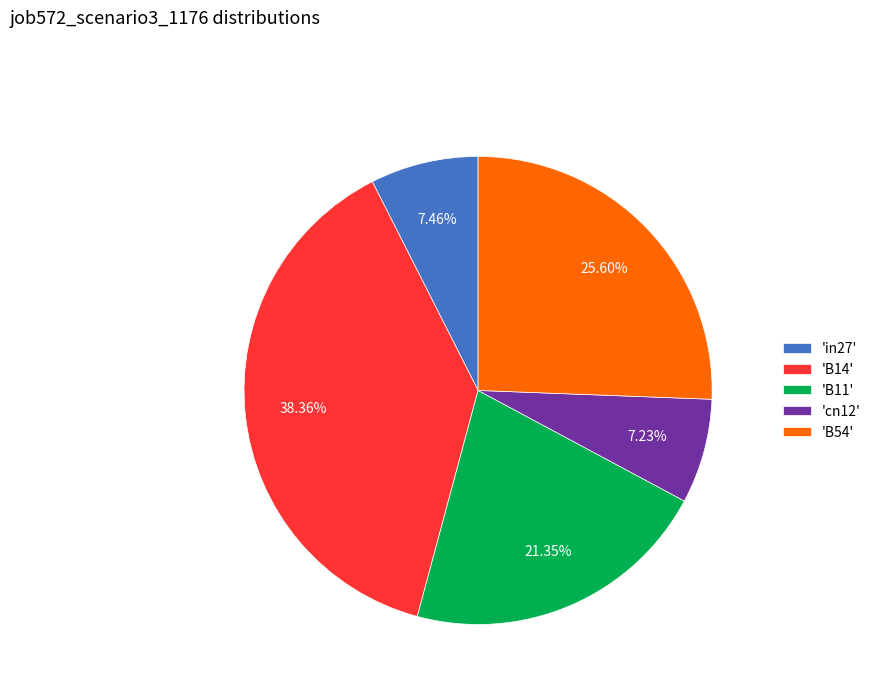

Is there a majority slice in this chart?

No